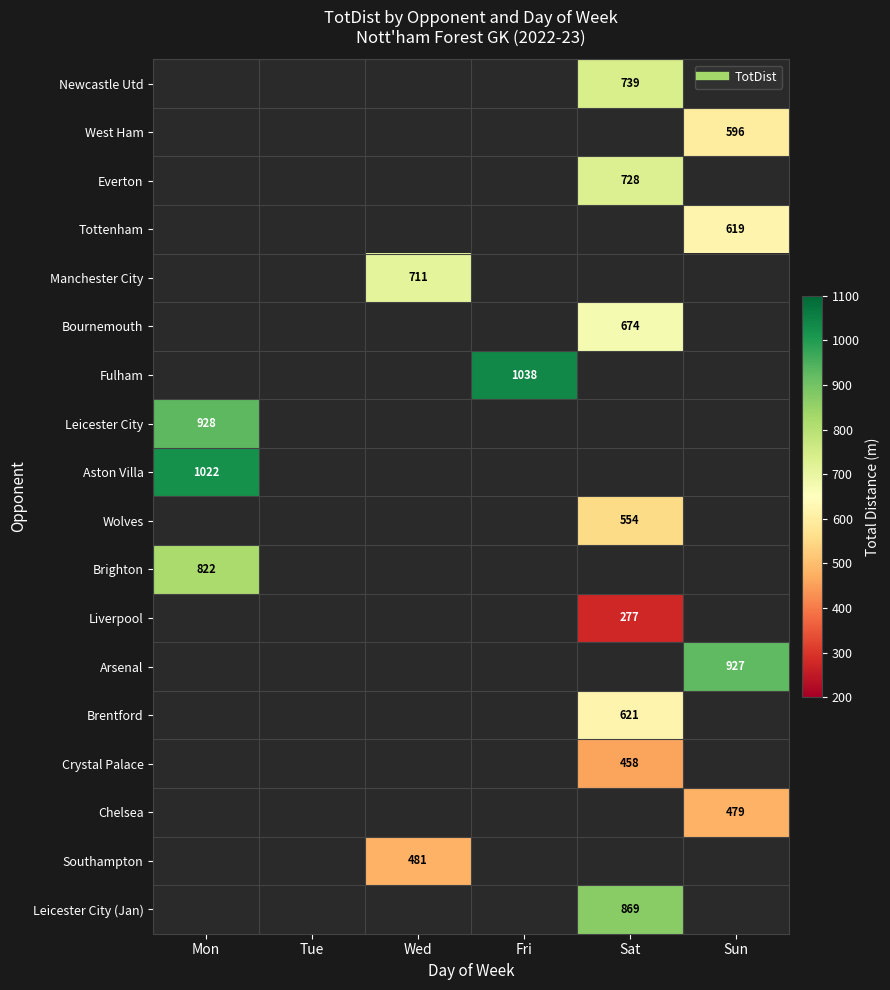

At which category does the chart reach its minimum across all series?

Sat